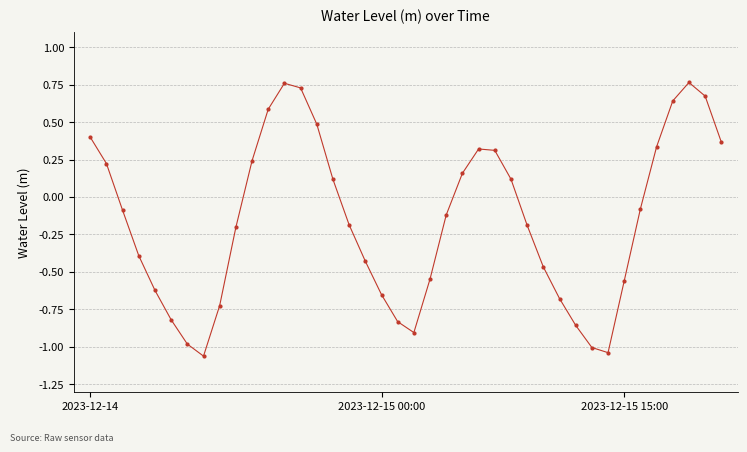

How many interior local peaks (higher than both neighbors) does the data have?

3